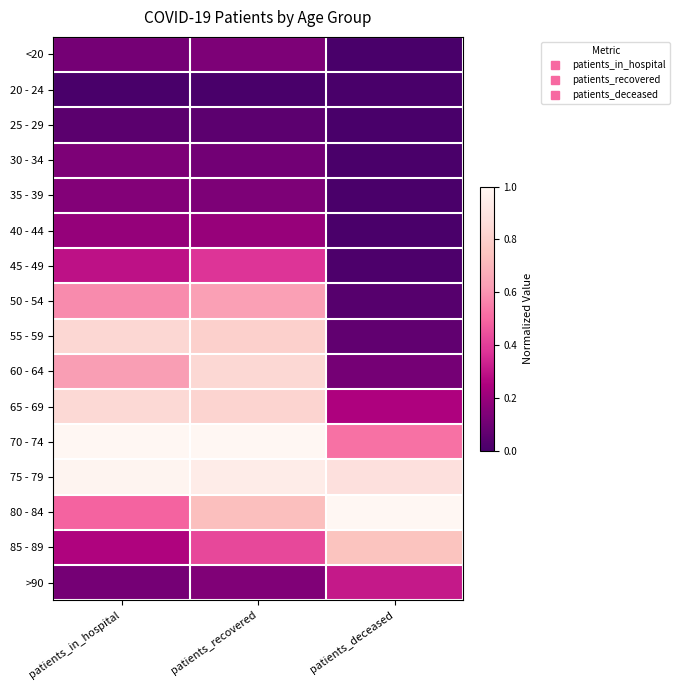

Reading left to right, what are all the values shown in this chart?

<20: patients_in_hospital=0.1	patients_recovered=0.1	patients_deceased=0.0
20 - 24: patients_in_hospital=0.0	patients_recovered=0.0	patients_deceased=0.0
25 - 29: patients_in_hospital=0.0	patients_recovered=0.1	patients_deceased=0.0
30 - 34: patients_in_hospital=0.1	patients_recovered=0.1	patients_deceased=0.0
35 - 39: patients_in_hospital=0.1	patients_recovered=0.1	patients_deceased=0.0
40 - 44: patients_in_hospital=0.2	patients_recovered=0.2	patients_deceased=0.0
45 - 49: patients_in_hospital=0.3	patients_recovered=0.4	patients_deceased=0.0
50 - 54: patients_in_hospital=0.6	patients_recovered=0.6	patients_deceased=0.0
55 - 59: patients_in_hospital=0.8	patients_recovered=0.8	patients_deceased=0.1
60 - 64: patients_in_hospital=0.6	patients_recovered=0.8	patients_deceased=0.1
65 - 69: patients_in_hospital=0.8	patients_recovered=0.8	patients_deceased=0.3
70 - 74: patients_in_hospital=1.0	patients_recovered=1.0	patients_deceased=0.5
75 - 79: patients_in_hospital=1.0	patients_recovered=0.9	patients_deceased=0.9
80 - 84: patients_in_hospital=0.5	patients_recovered=0.7	patients_deceased=1.0
85 - 89: patients_in_hospital=0.3	patients_recovered=0.4	patients_deceased=0.7
>90: patients_in_hospital=0.1	patients_recovered=0.1	patients_deceased=0.3